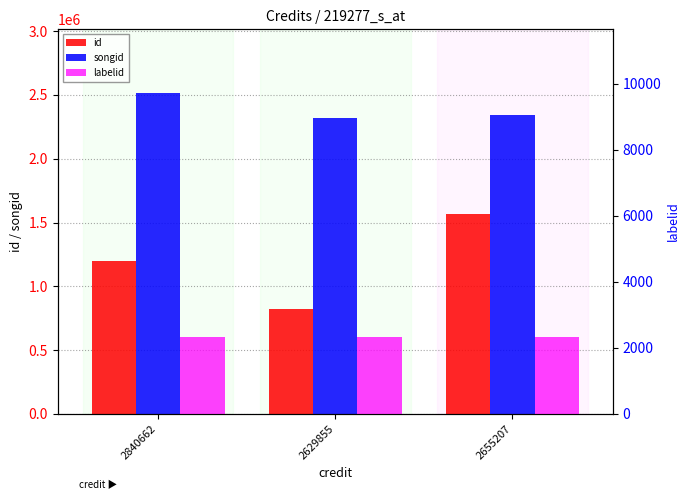

Rank the series by their maximum value, from highest to lowest.

songid, id, labelid